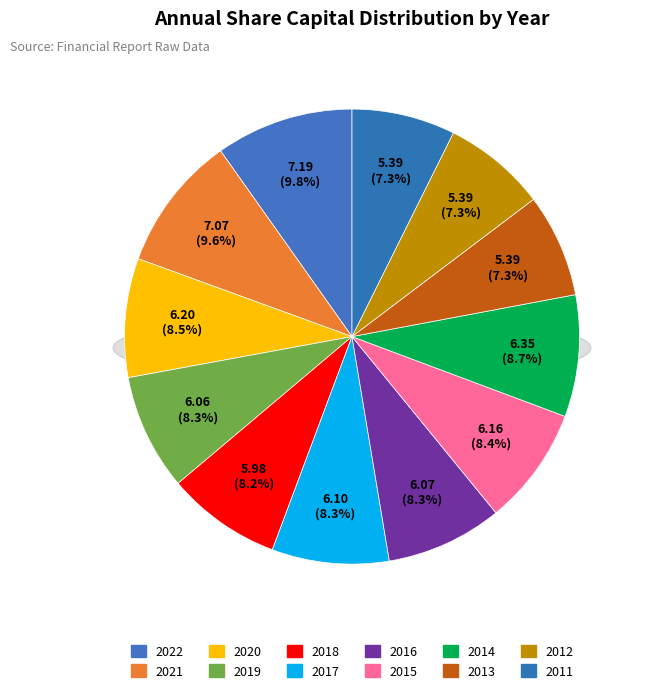

To the nearest percent, what is the difference between the 2012 and 2018 slice percentages?

1%